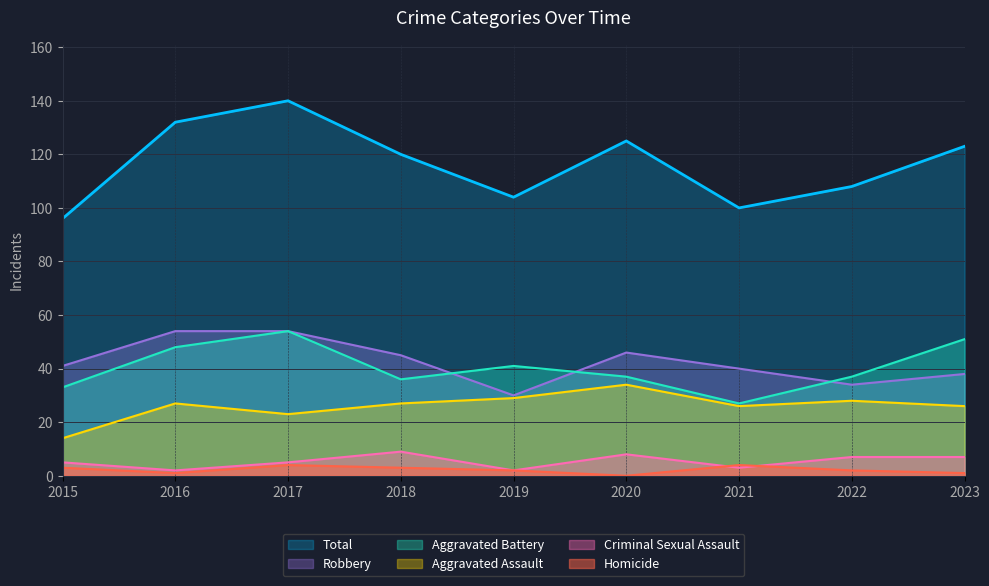

How many data points in Robbery are less than 41?

4